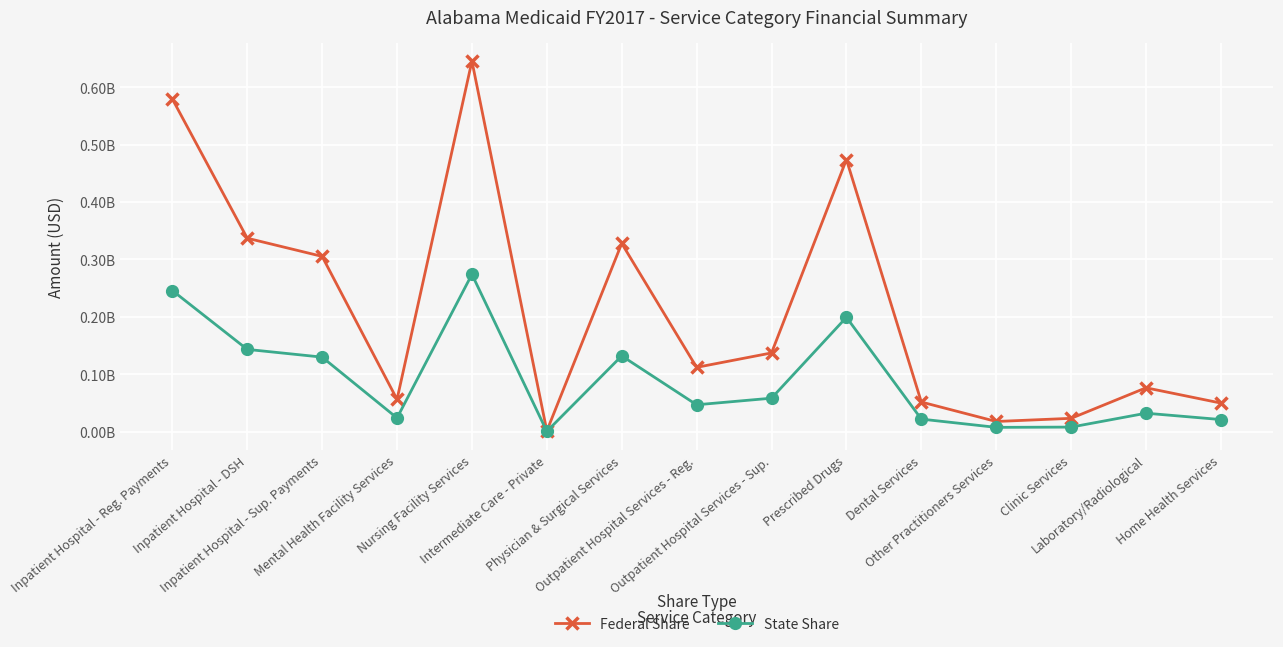

The value of State Share at Physician & Surgical Services is 179703110. True or false?

False